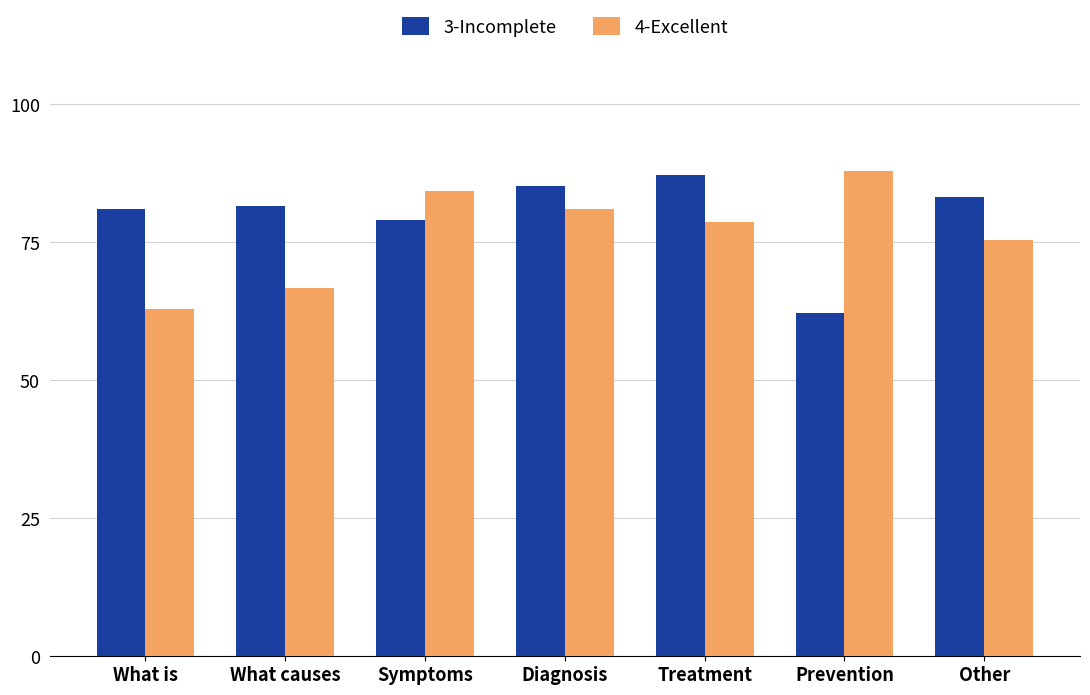

What is the maximum value for 4-Excellent?

87.9